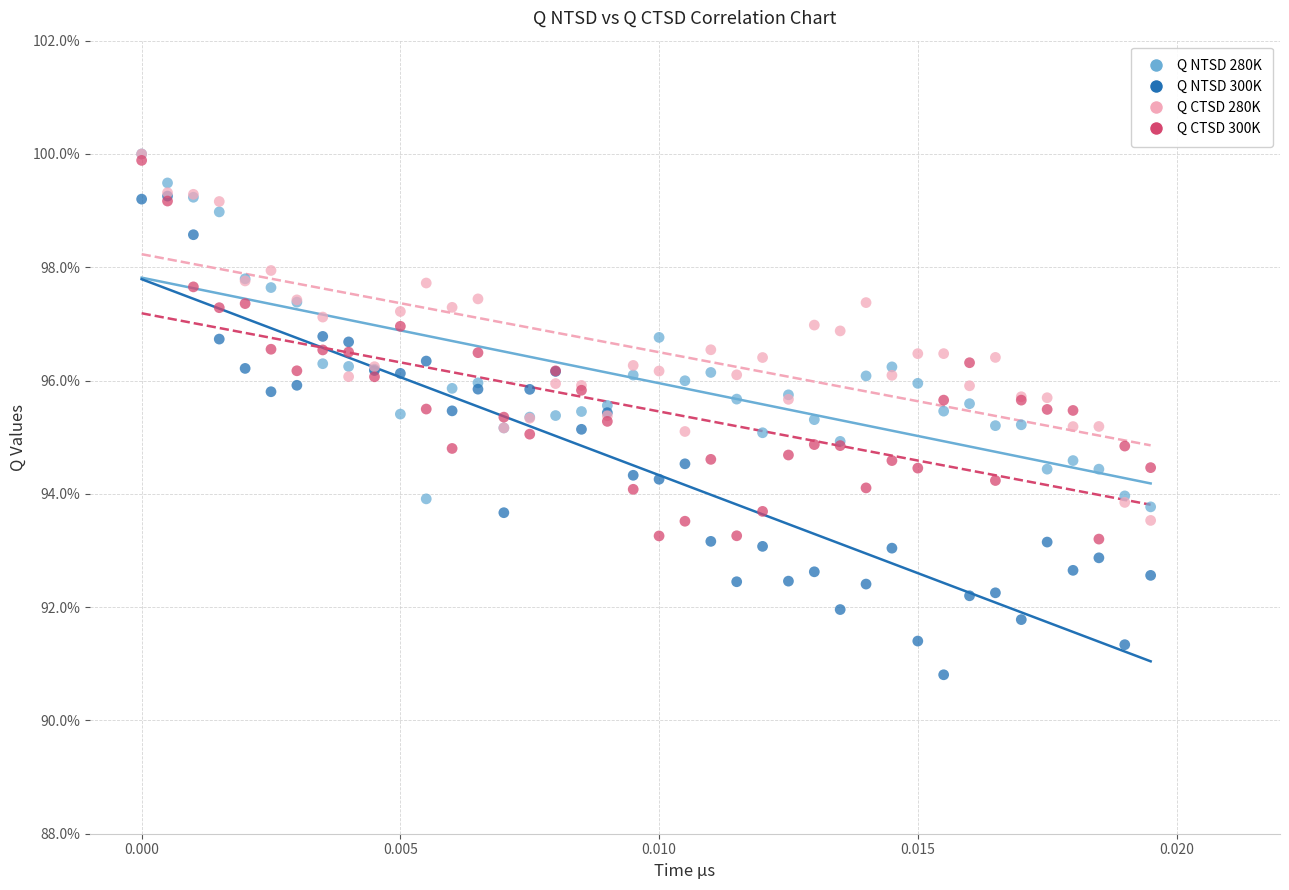

What are all the series names shown in the legend?

Q NTSD 280K, Q NTSD 300K, Q CTSD 280K, Q CTSD 300K